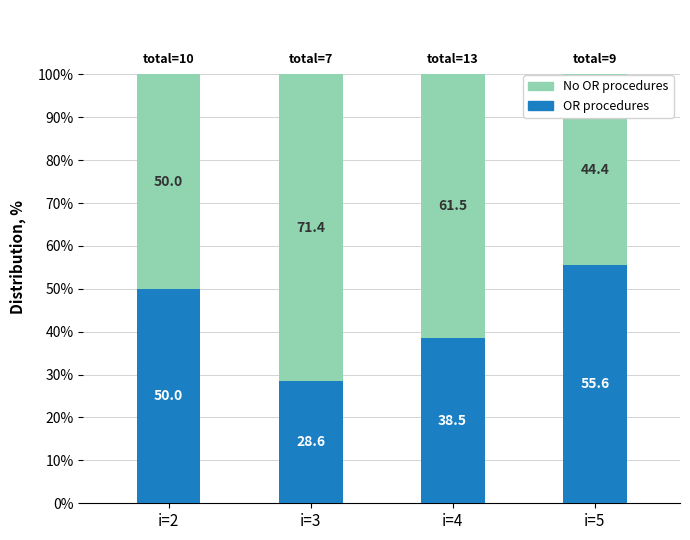

The OR procedures series shows 50.0 at i=2. True or false?

True